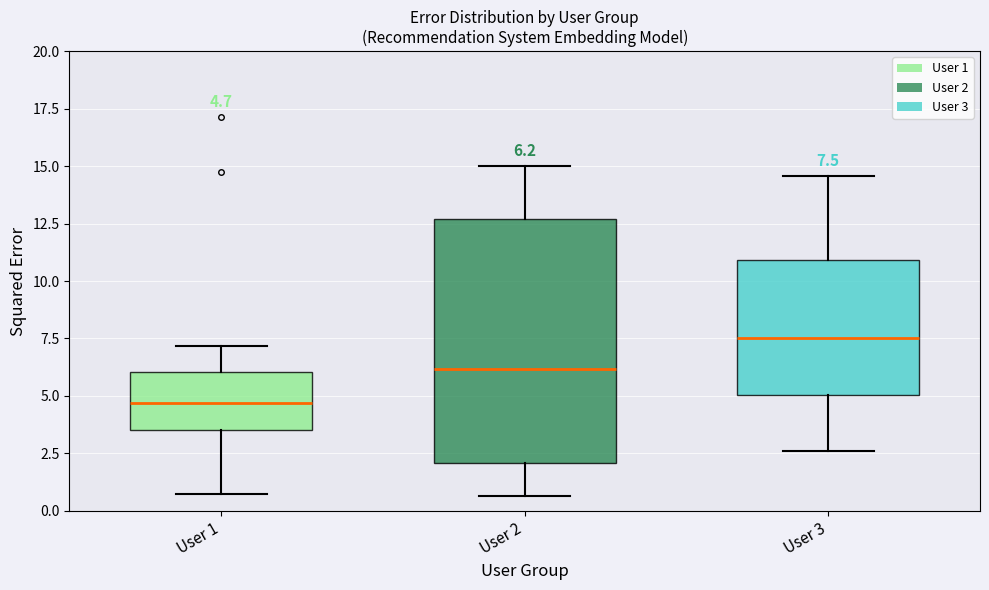

Which box has the highest median line?

User 3